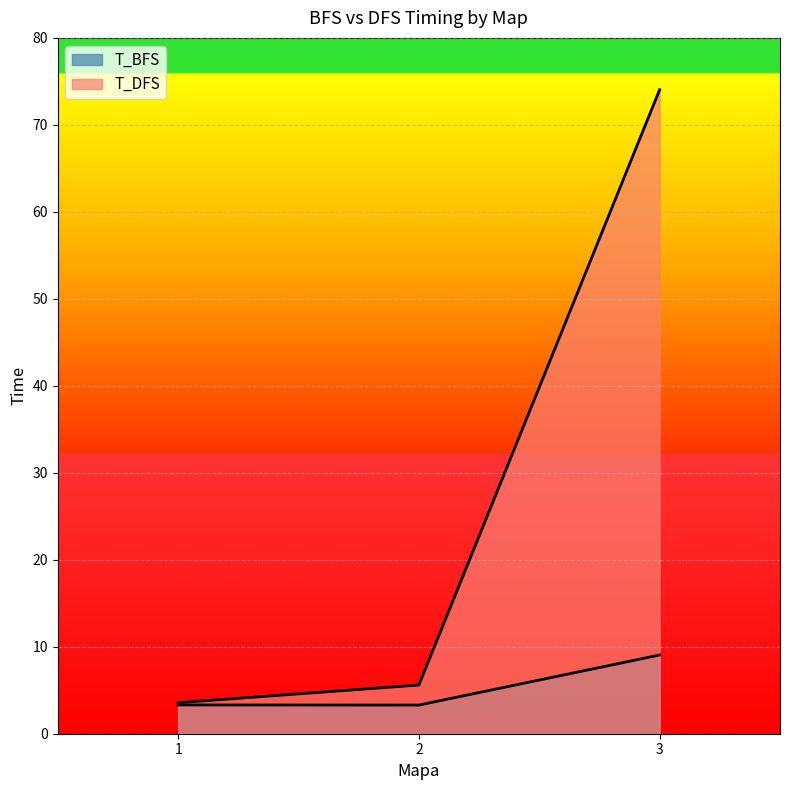

Where does the T_DFS series first go above 5?

2